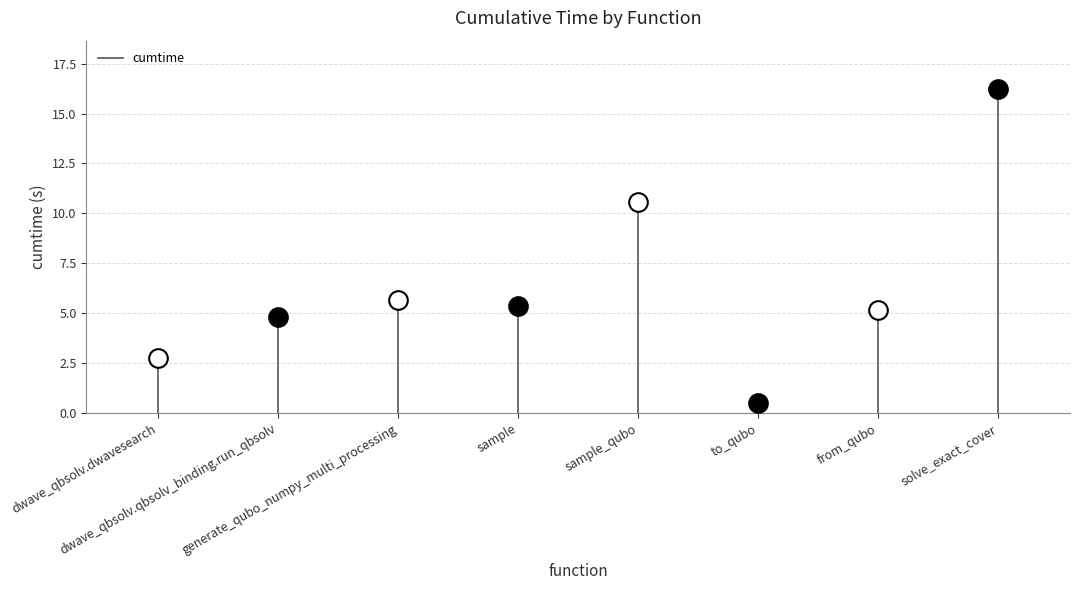

What is the change in value from to_qubo to from_qubo?

+4.6